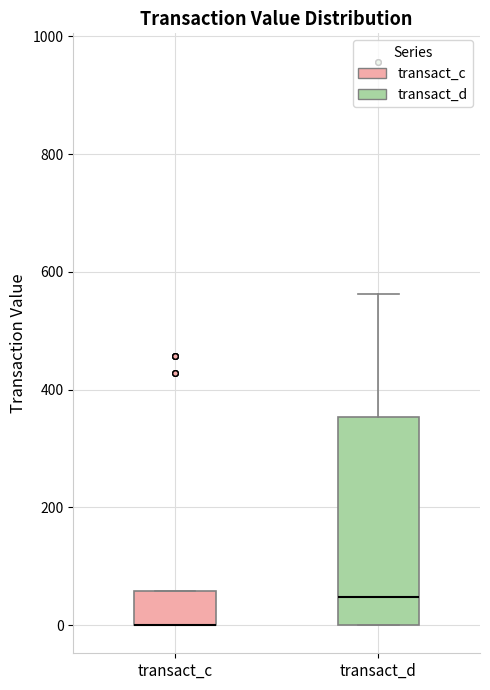

Which box is the tallest, from its lower edge to its upper edge?

transact_d